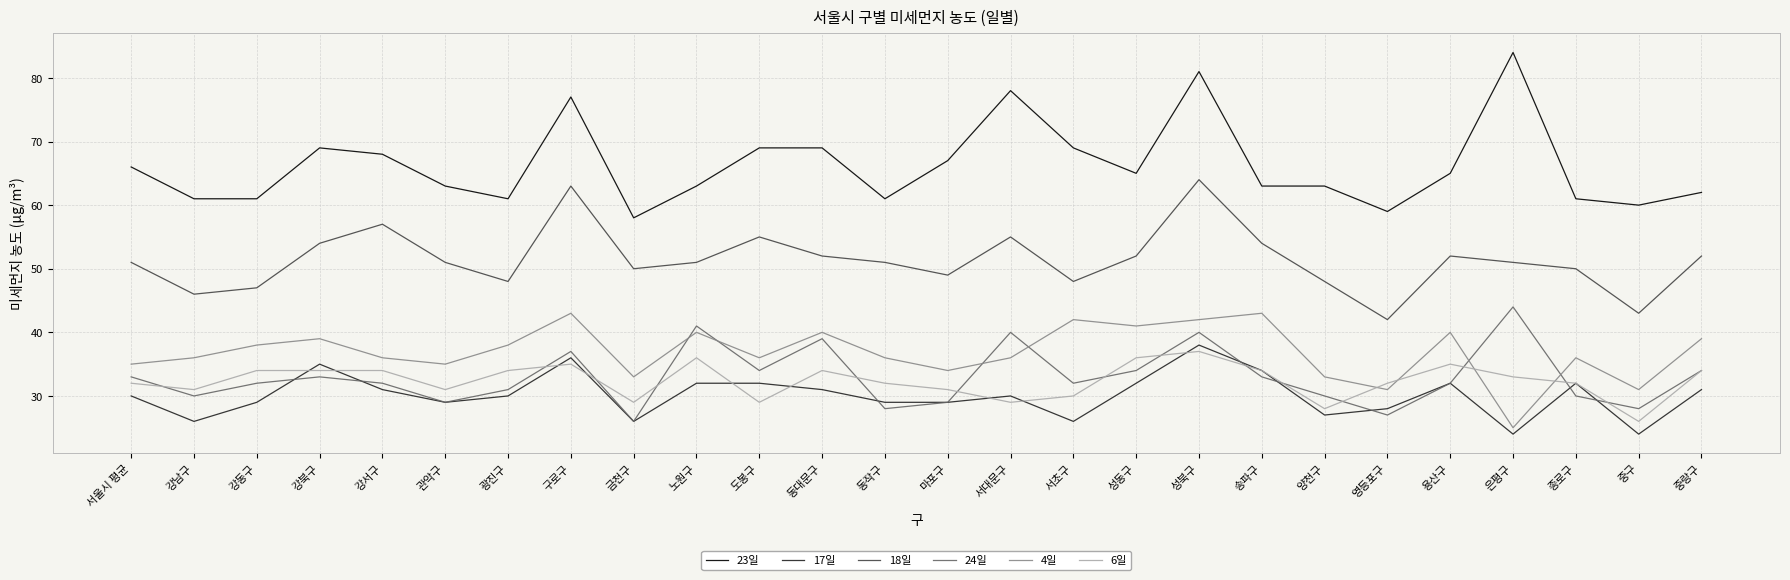

Which series has the widest spread of values?

23일